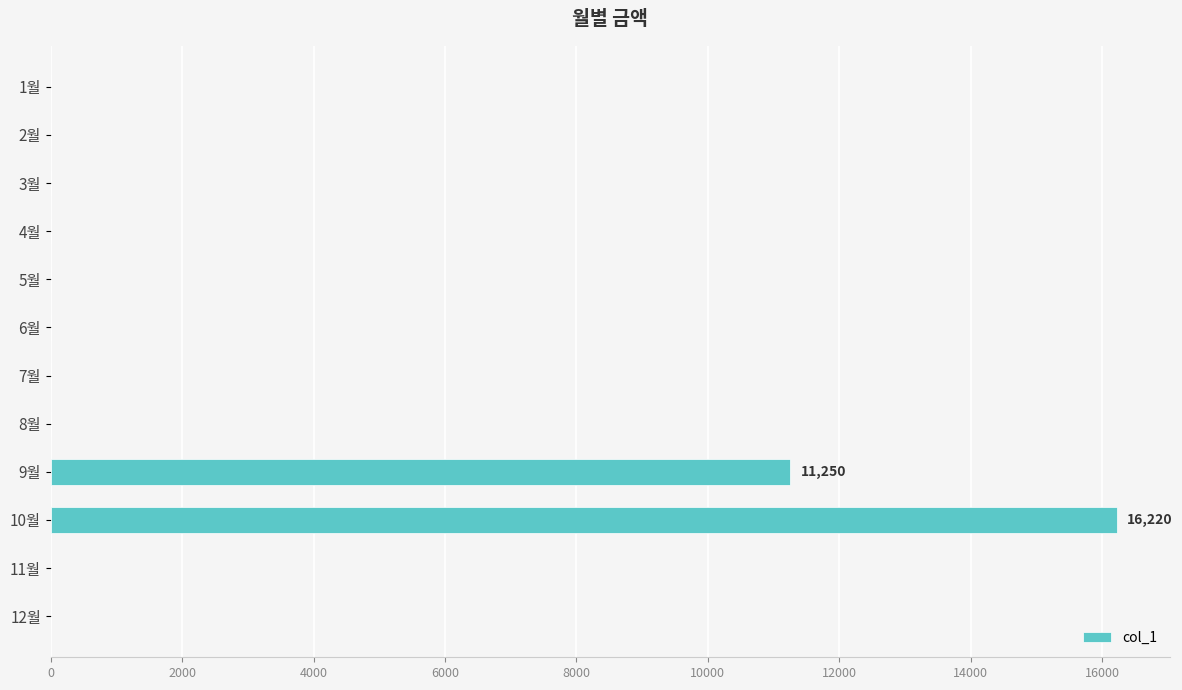

The value at 9월 is 11250. True or false?

True